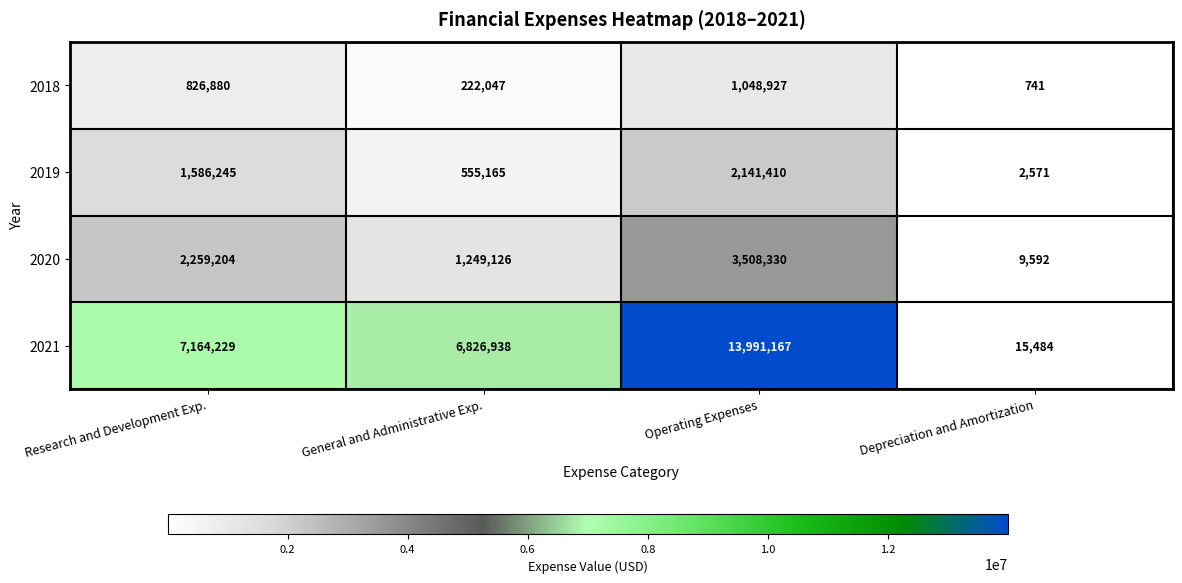

Read the 2020 value at Research and Development Exp., to the nearest 100.

2259200